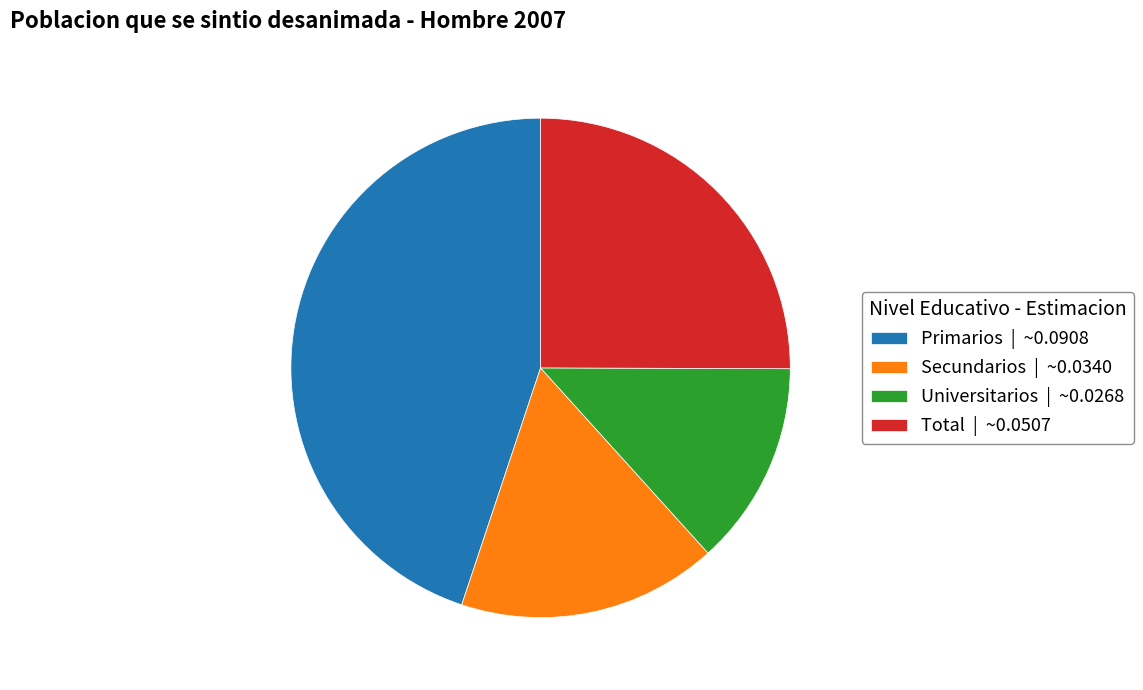

Which category has the smallest portion of the pie?

Universitarios